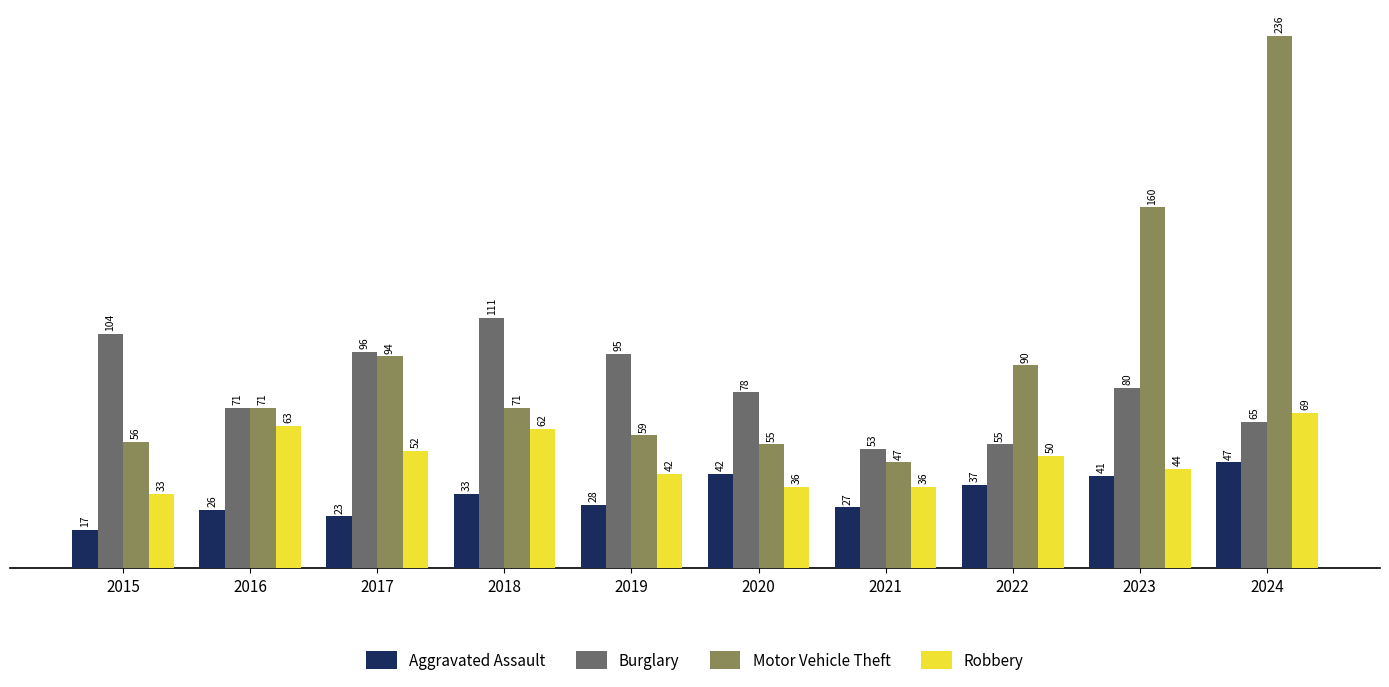

Which series changed the most between 2017 and 2022?

Burglary